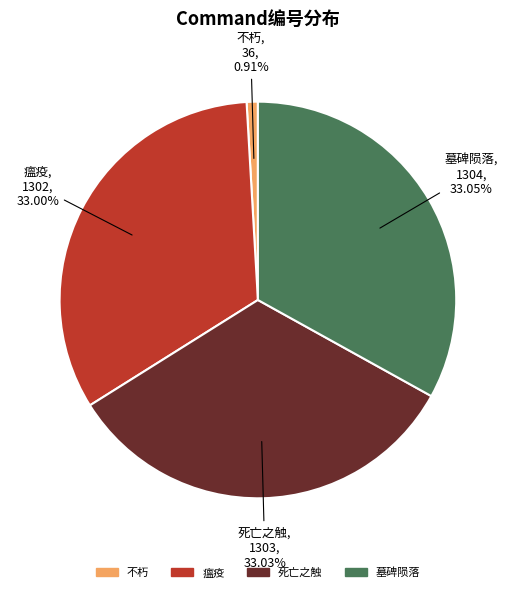

Approximately how many times larger is the value at 墓碑陨落 compared to 死亡之触?

1.0